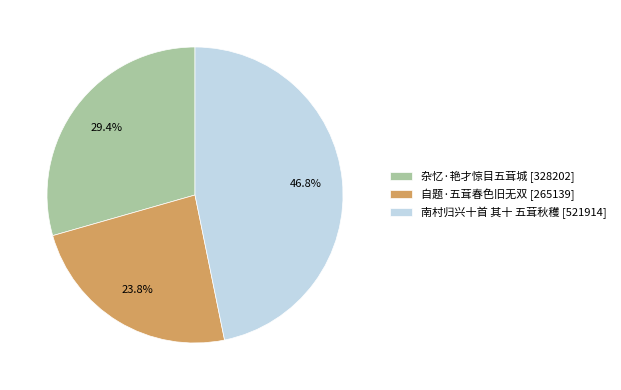

To the nearest percent, what percentage of the pie is 自题·五茸春色旧无双?

24%